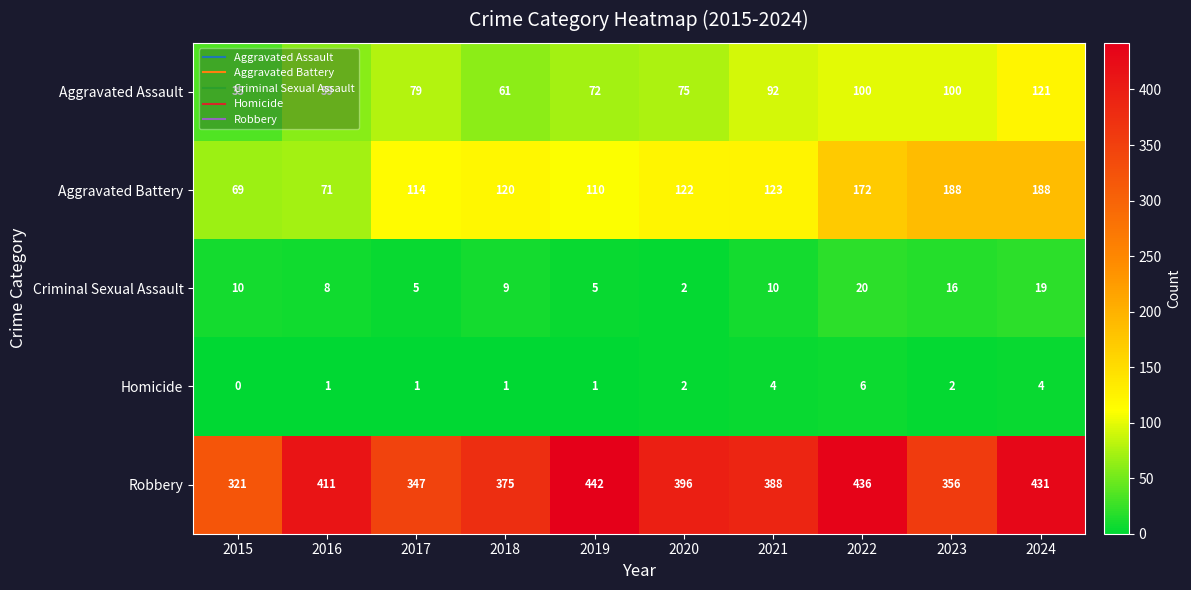

The value of Aggravated Battery at 2015 is 36. True or false?

False